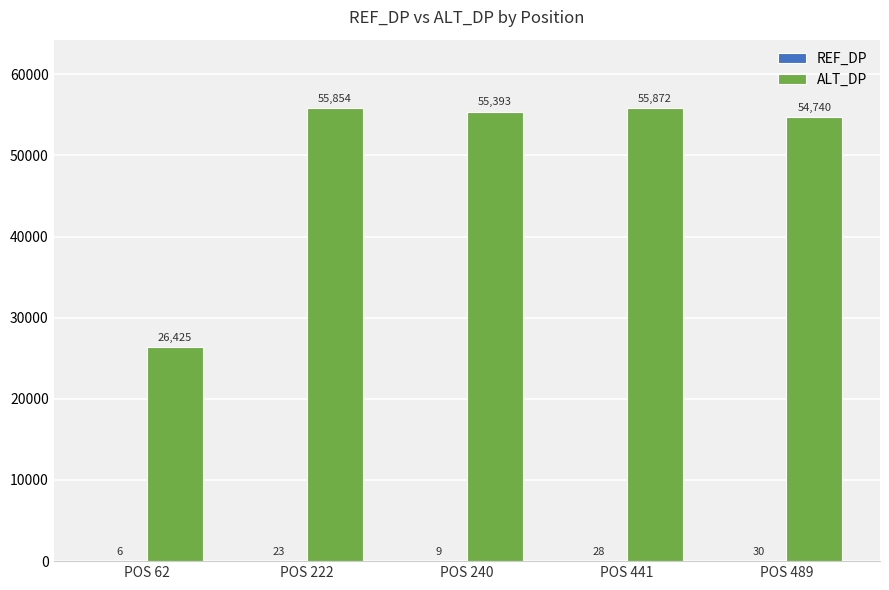

Which series has the largest range (max minus min)?

ALT_DP